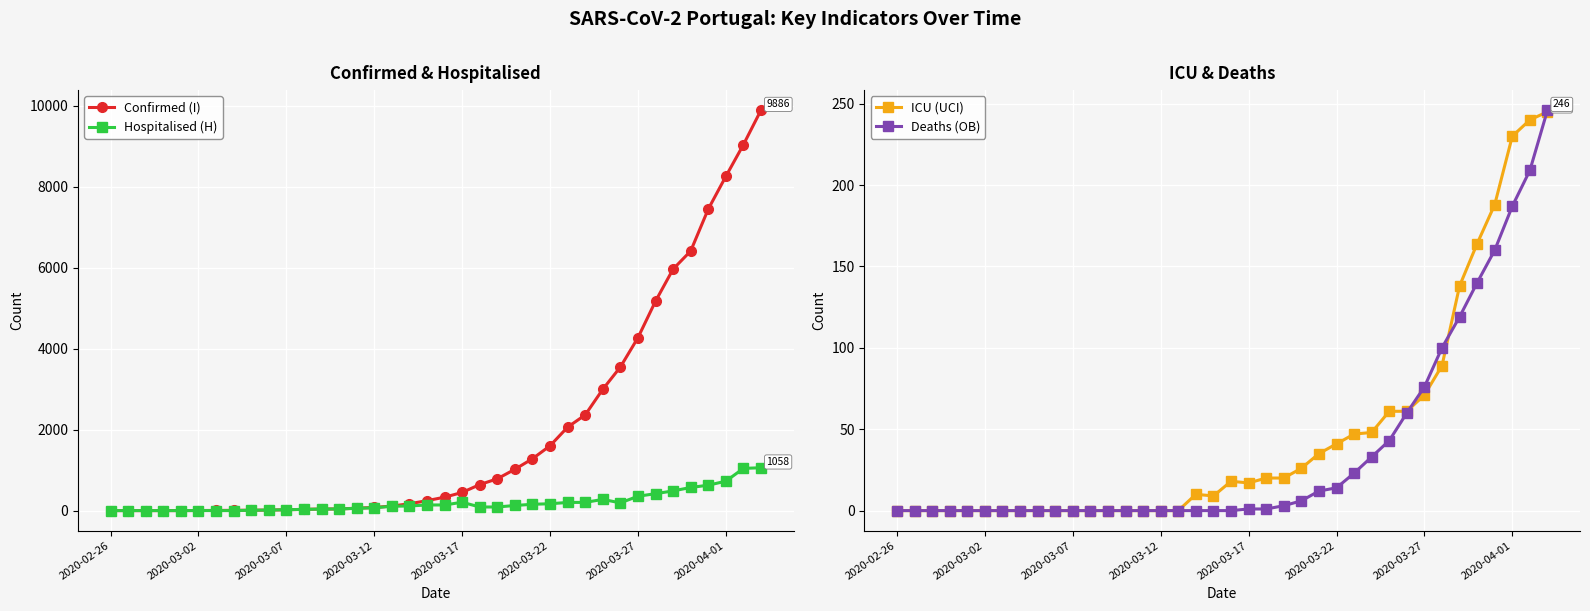

What is the highest value of the Confirmed (I) series?

9886